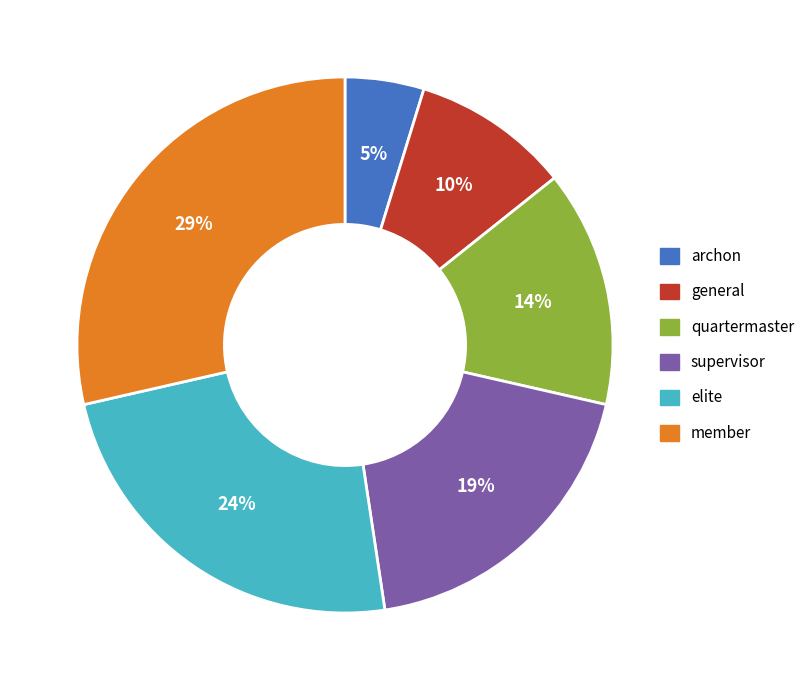

To the nearest percent, what is the average slice percentage?

17%